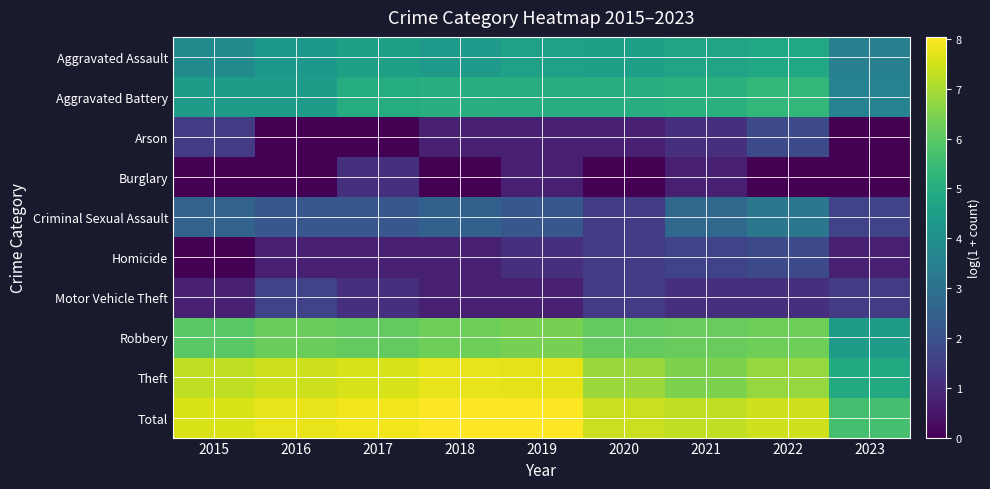

How many categories are shown in the chart?

9